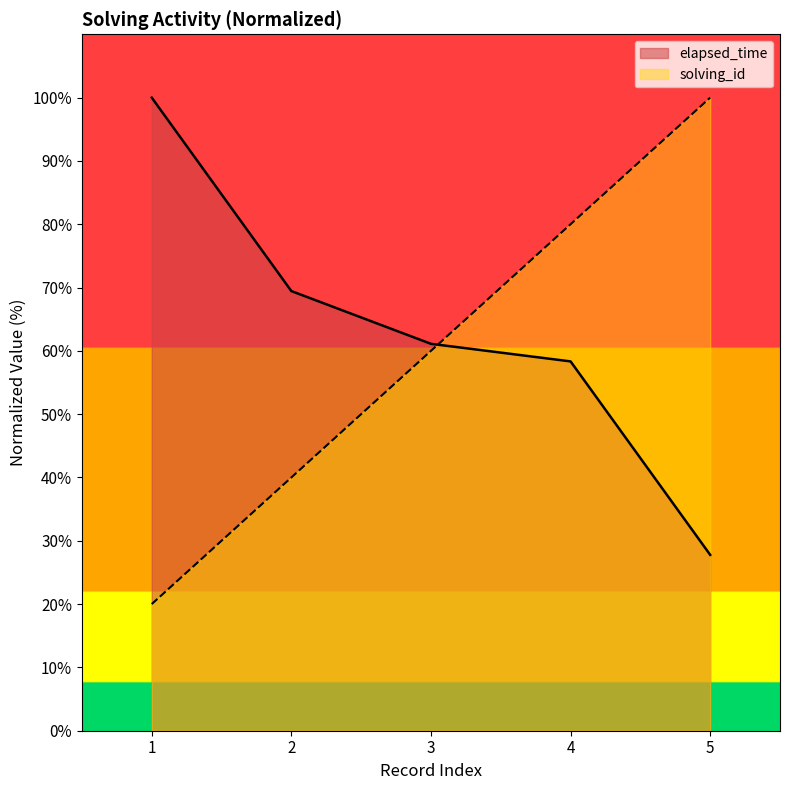

Reading left to right, list all the values displayed in this chart.

solving_id: 1=20.0	2=40.0	3=60.0	4=80.0	5=100.0
elapsed_time: 1=100.0	2=69.4	3=61.1	4=58.3	5=27.8